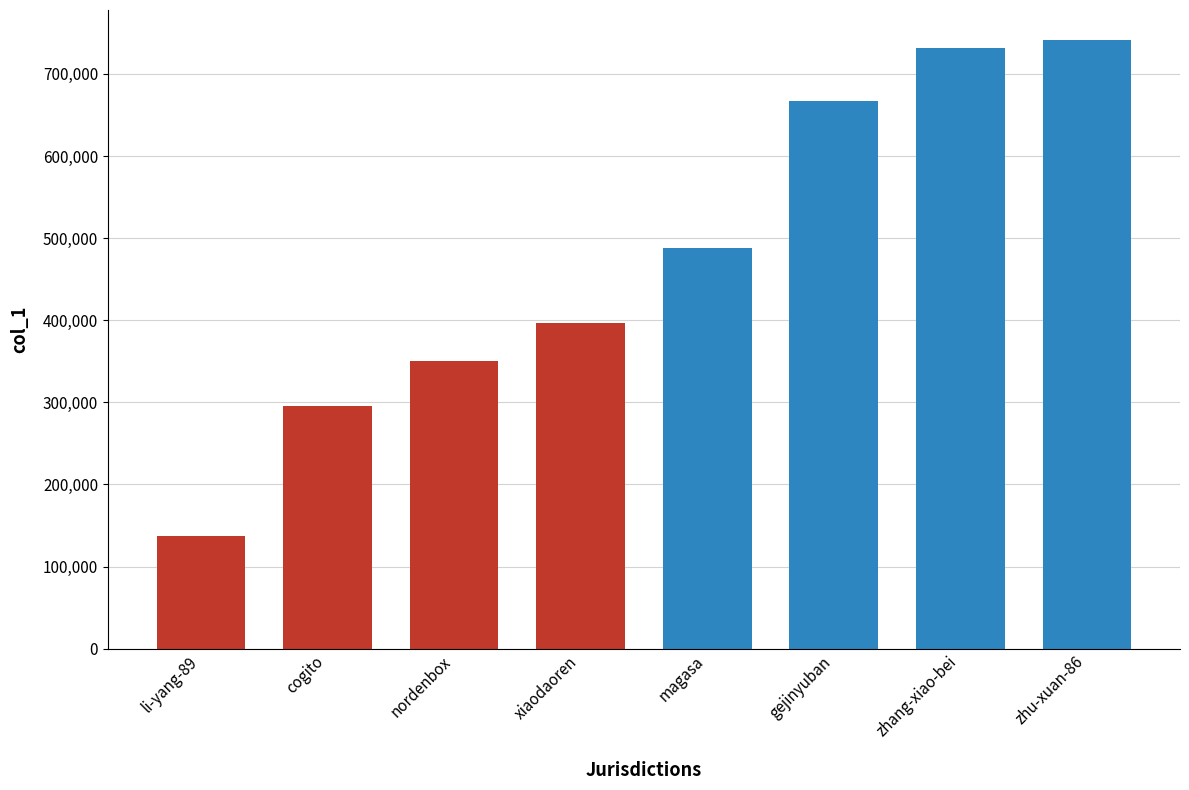

Is it true that the value at magasa is 487739?

True